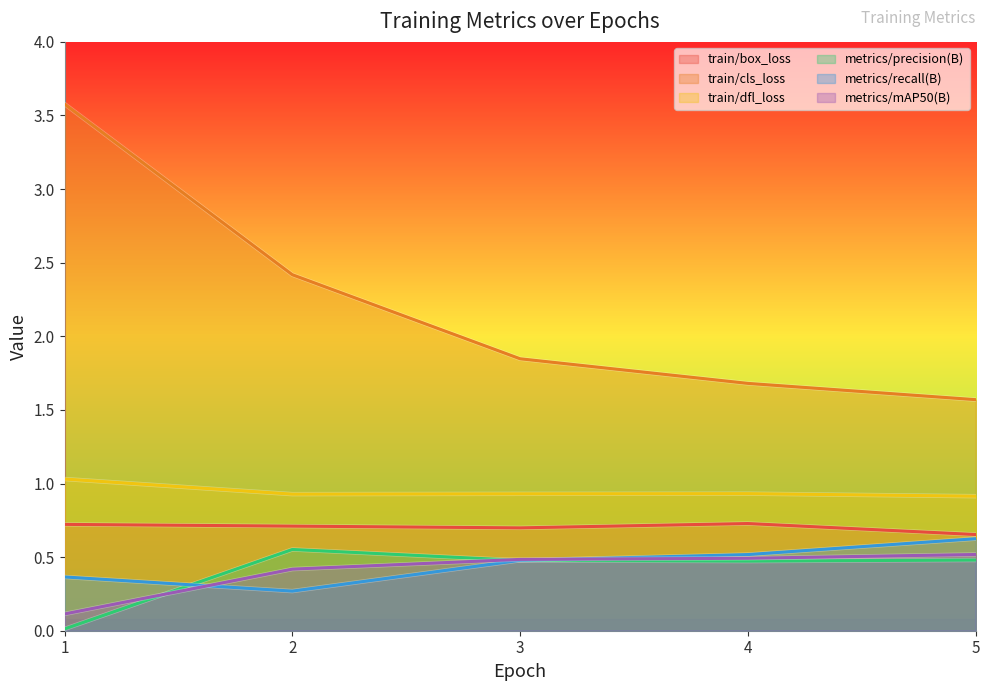

Reading left to right, extract all data points from this chart.

train/box_loss: 0.7	0.7	0.7	0.7	0.7
train/cls_loss: 3.6	2.4	1.8	1.7	1.6
train/dfl_loss: 1.0	0.9	0.9	0.9	0.9
metrics/precision(B): 0.0	0.6	0.5	0.5	0.5
metrics/recall(B): 0.4	0.3	0.5	0.5	0.6
metrics/mAP50(B): 0.1	0.4	0.5	0.5	0.5